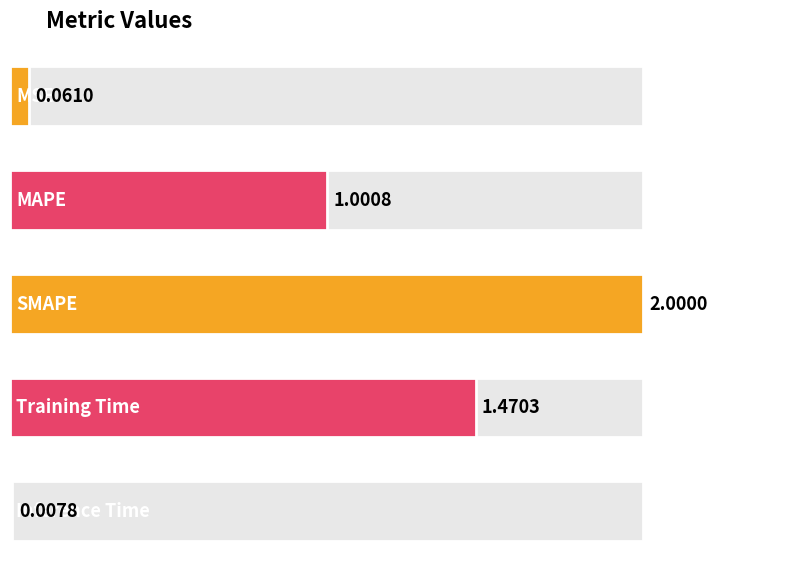

Rank the categories by value from highest to lowest.

SMAPE, Training Time, MAPE, MSE, Inference Time